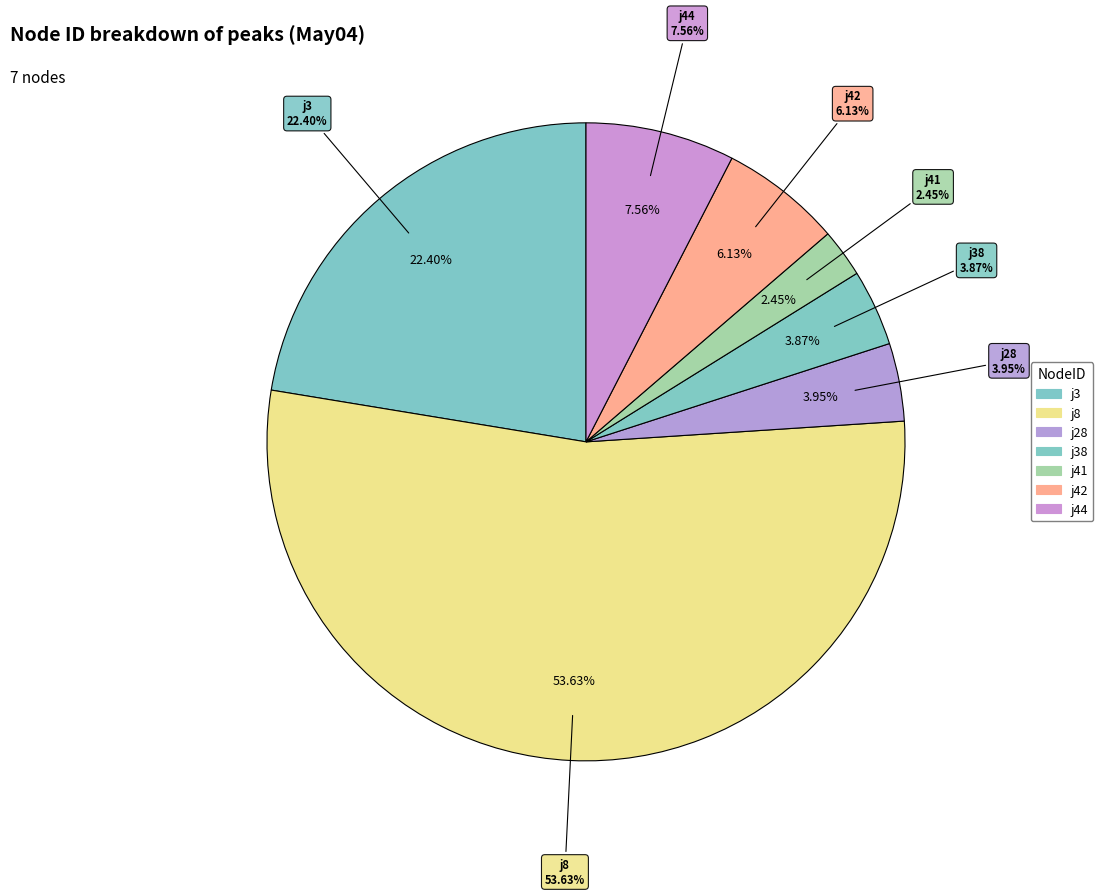

Does any single category account for the majority?

Yes